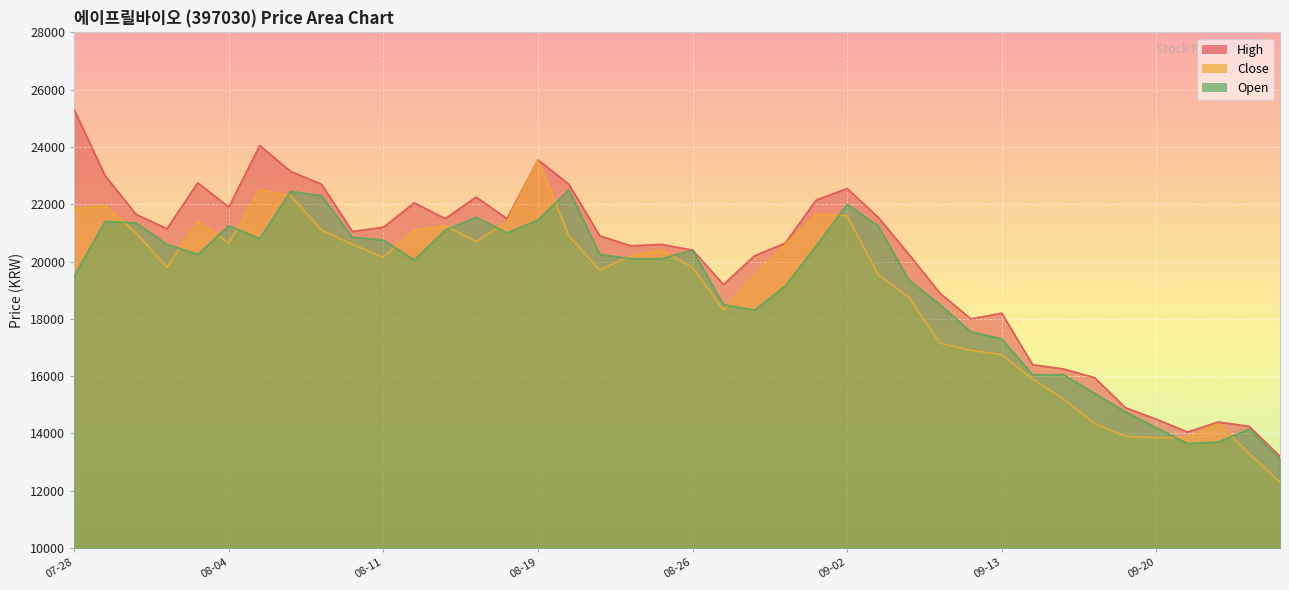

What is the value of the High point at the 22nd from the left?

19200